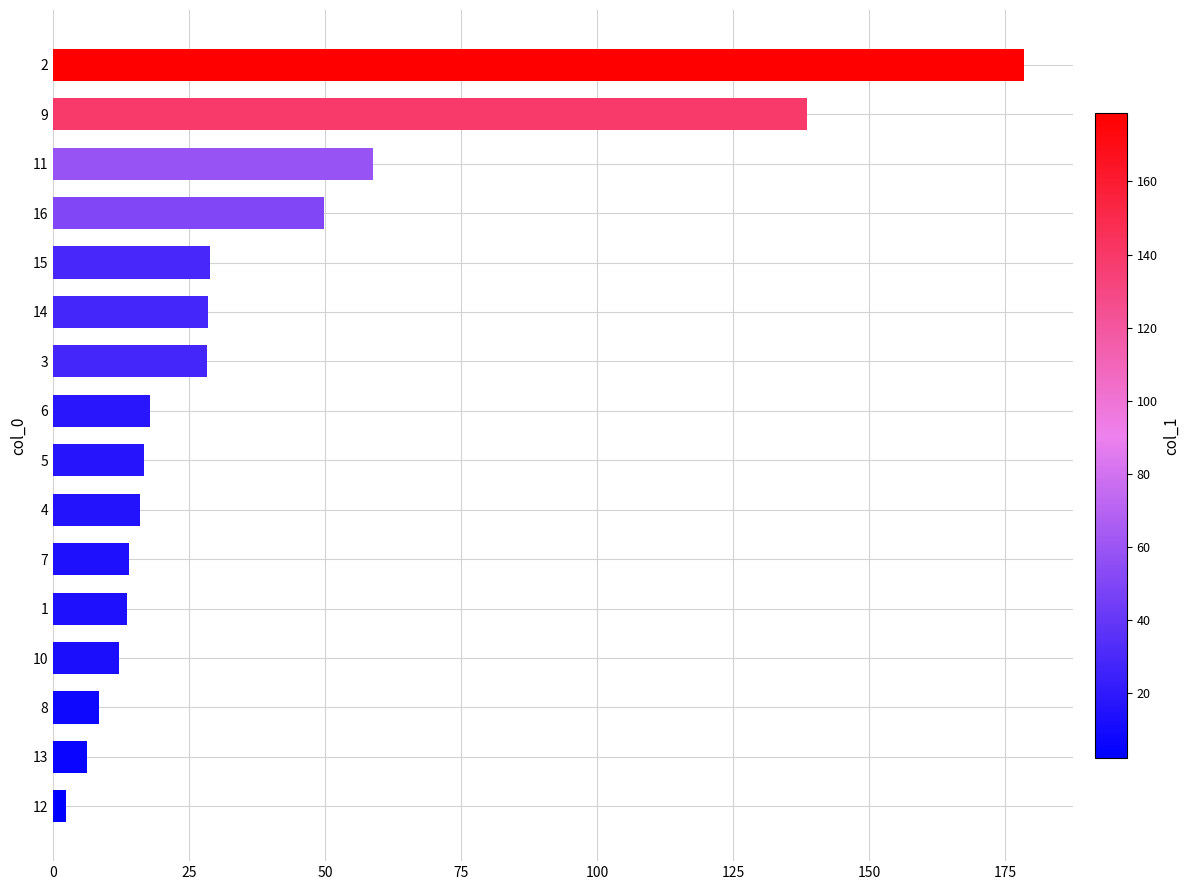

What is the difference between the maximum and minimum values?

176.2